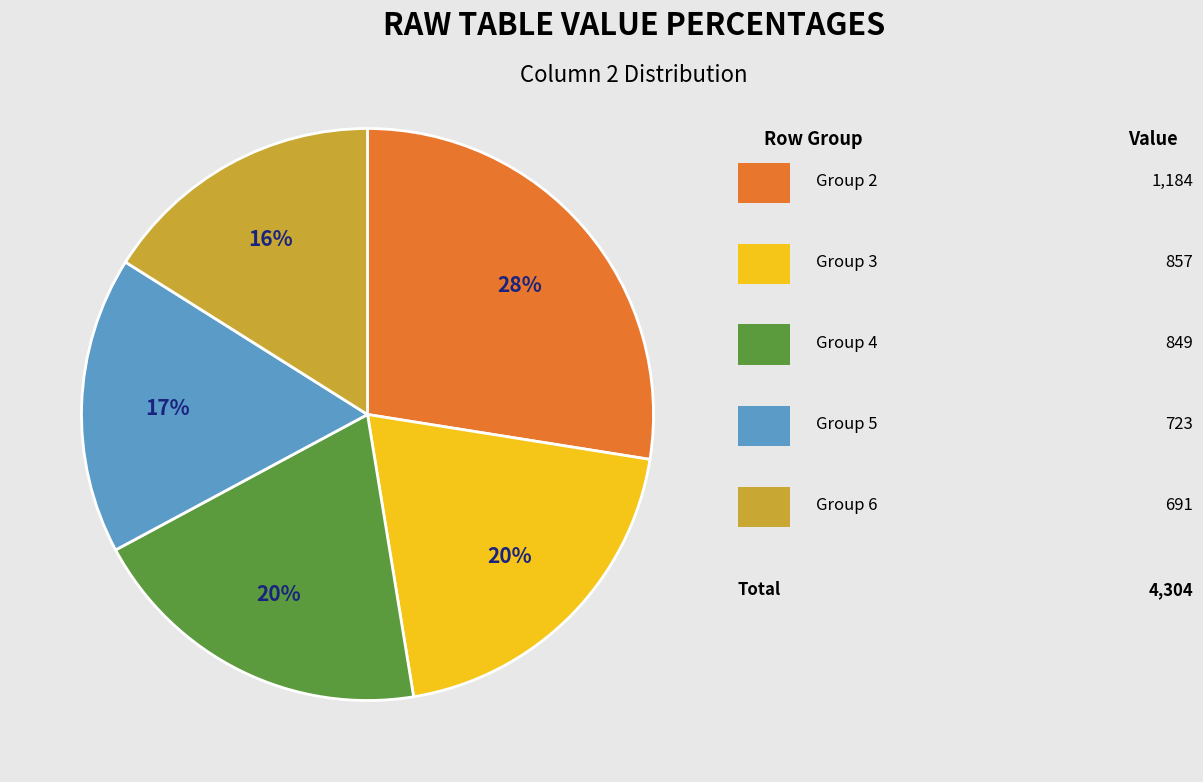

How many slices are in this pie chart?

5